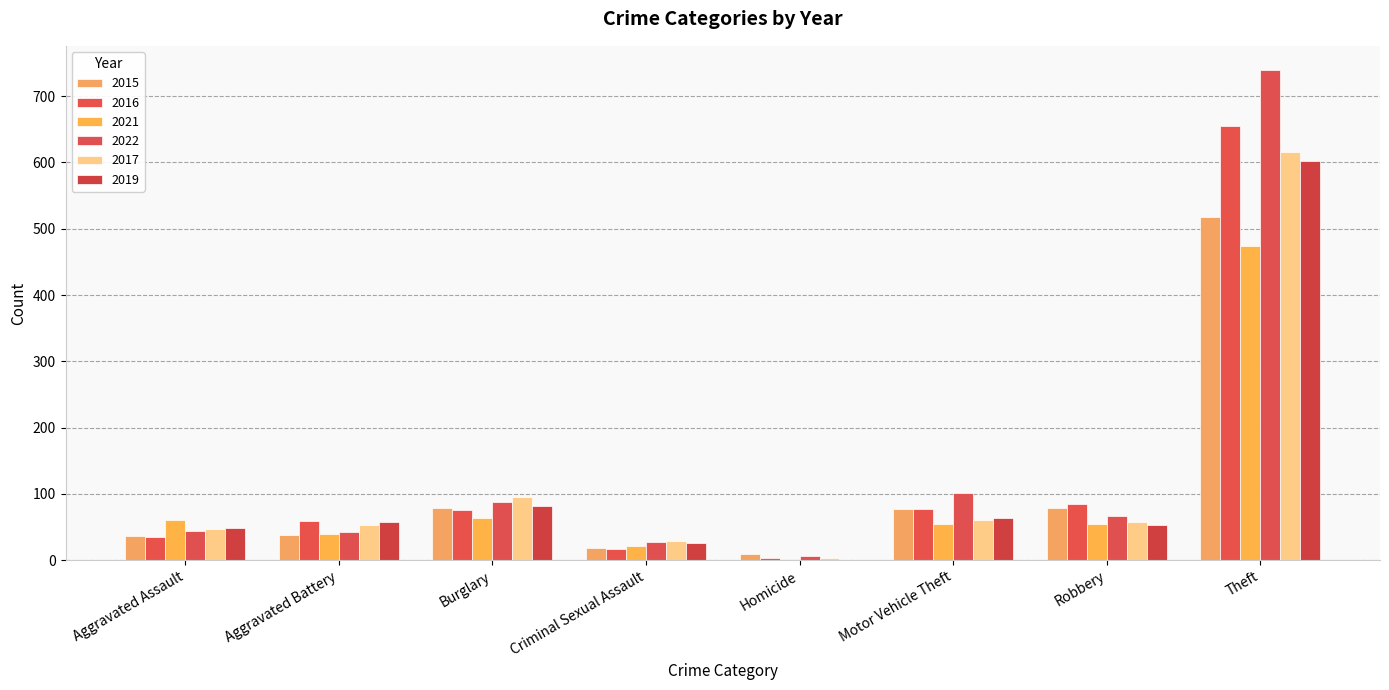

Reading left to right, list all the values displayed in this chart.

2015: Aggravated Assault=37	Aggravated Battery=38	Burglary=78	Criminal Sexual Assault=19	Homicide=9	Motor Vehicle Theft=77	Robbery=79	Theft=517
2016: Aggravated Assault=35	Aggravated Battery=59	Burglary=75	Criminal Sexual Assault=17	Homicide=3	Motor Vehicle Theft=77	Robbery=84	Theft=655
2021: Aggravated Assault=60	Aggravated Battery=39	Burglary=63	Criminal Sexual Assault=21	Homicide=2	Motor Vehicle Theft=55	Robbery=55	Theft=474
2022: Aggravated Assault=44	Aggravated Battery=43	Burglary=88	Criminal Sexual Assault=27	Homicide=6	Motor Vehicle Theft=102	Robbery=66	Theft=739
2017: Aggravated Assault=47	Aggravated Battery=53	Burglary=95	Criminal Sexual Assault=29	Homicide=3	Motor Vehicle Theft=60	Robbery=57	Theft=616
2019: Aggravated Assault=49	Aggravated Battery=58	Burglary=81	Criminal Sexual Assault=26	Homicide=0	Motor Vehicle Theft=63	Robbery=53	Theft=602